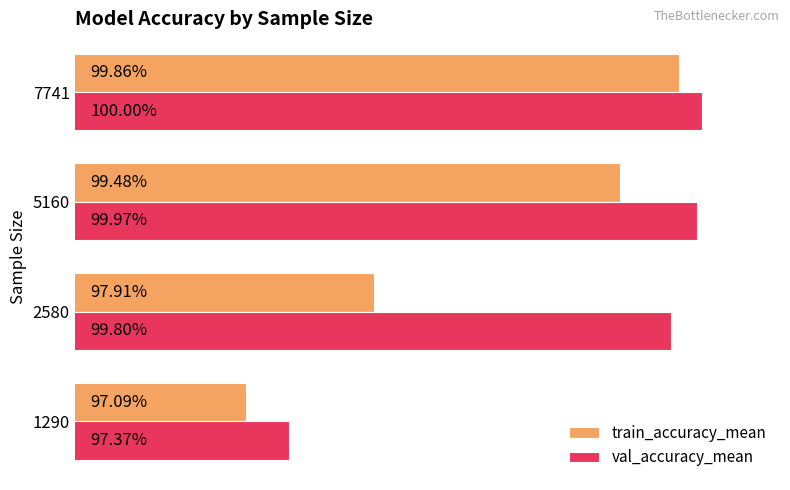

What are all the series names shown in the legend?

train_accuracy_mean, val_accuracy_mean